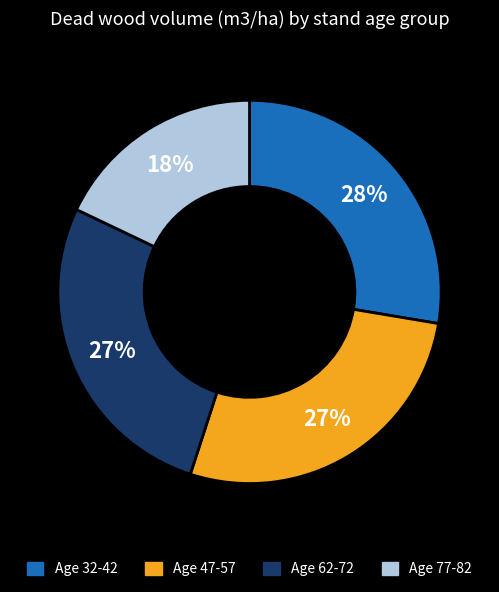

Is there a majority slice in this chart?

No